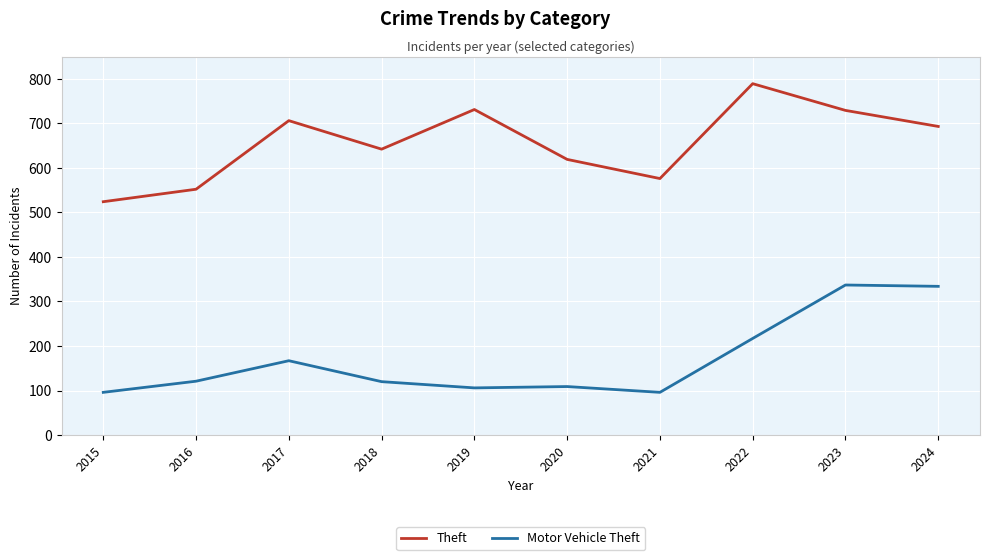

True or false: Motor Vehicle Theft and Theft intersect in this chart.

False